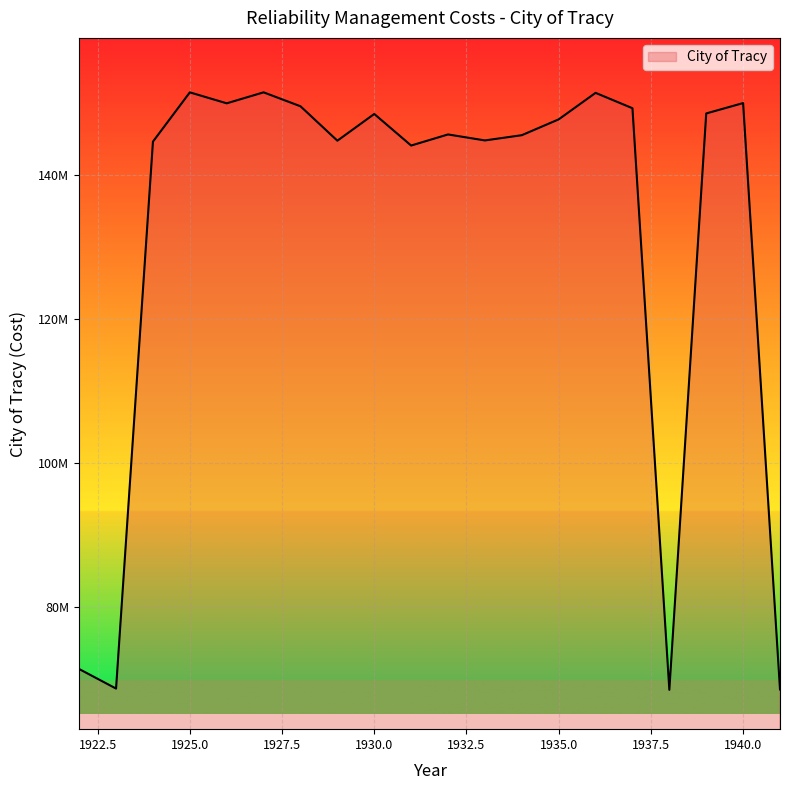

Reading right to left, what are all the values shown in this chart?

68467034.1	150069919.7	148627219.9	68411547.7	149353794.7	151493153.3	147803583.1	145600879.5	144872008.8	145705177.1	144160956.2	148555547.3	144835652.0	149625444.8	151564634.0	150036363.2	151562494.5	144706122.3	68587726.3	71306400.0